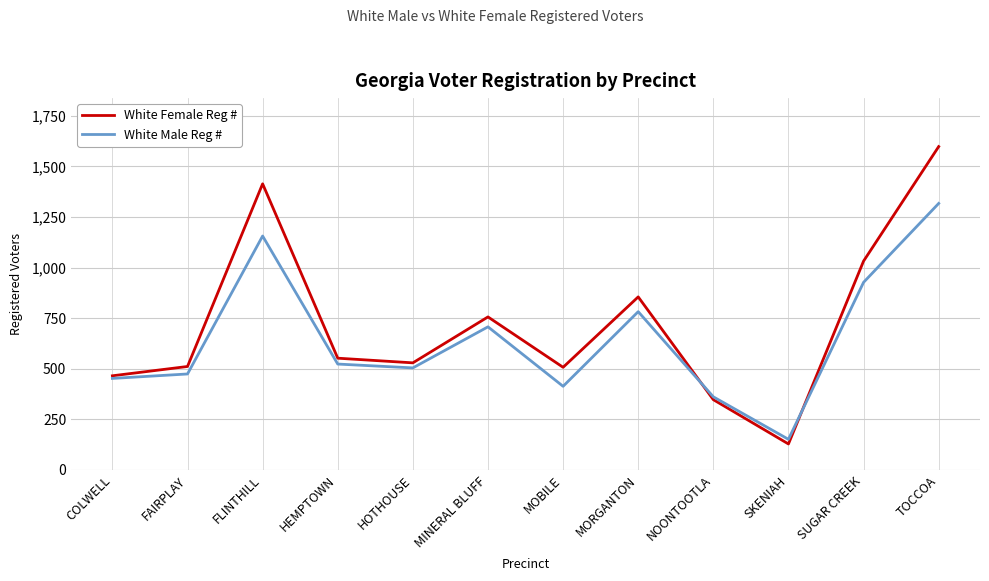

The value of White Male Reg # at HEMPTOWN is 523. True or false?

True